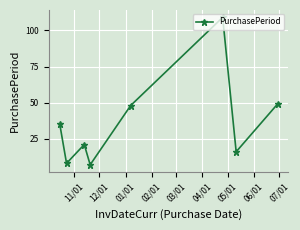

What is the difference between the second highest and minimum values?

42